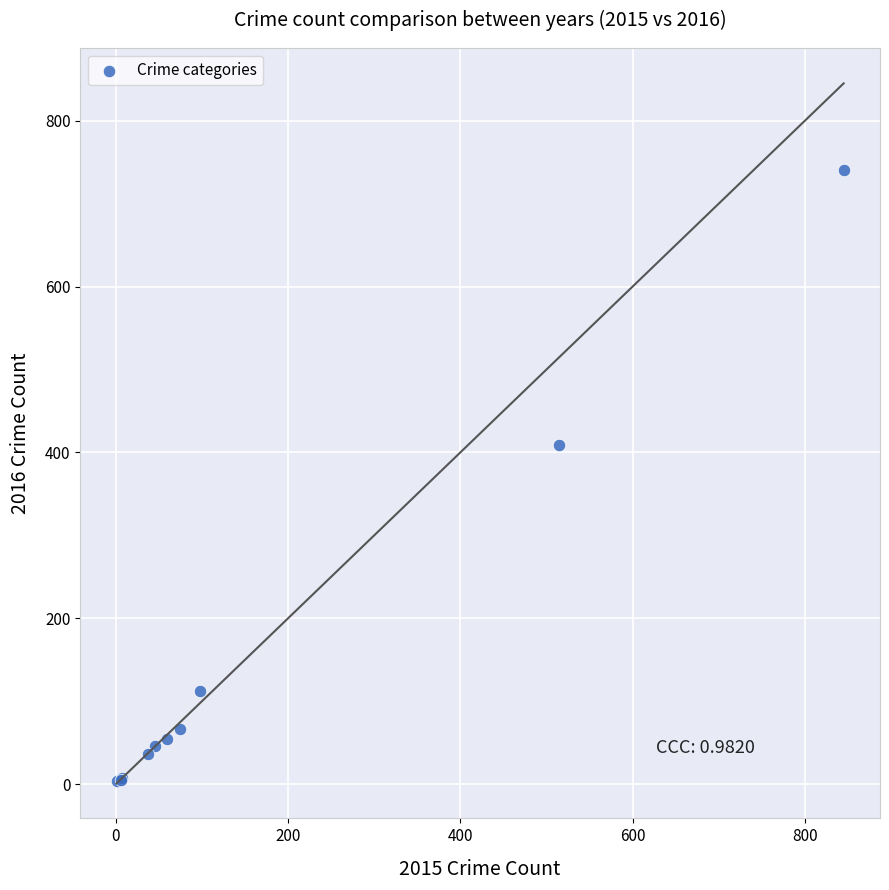

What Y value in the scatter plot is closest to 372?

409